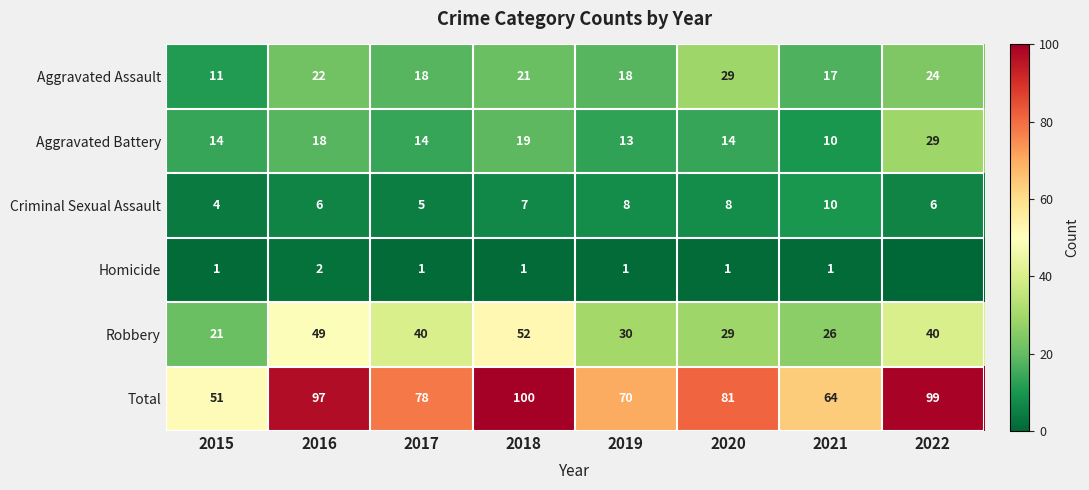

The Total series shows 97 at 2016. True or false?

True